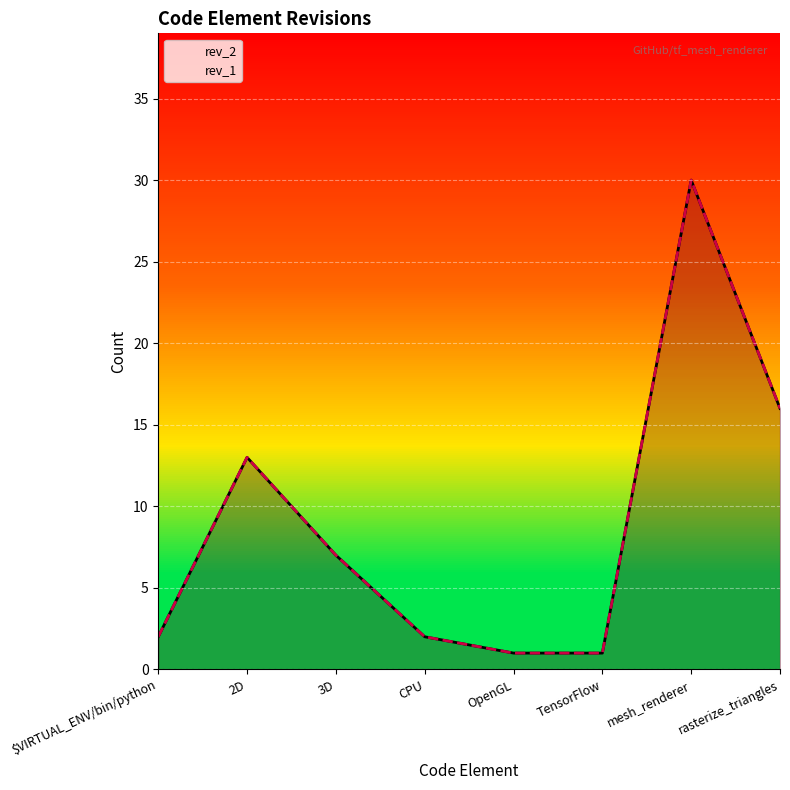

The value of rev_2 at 2D is 13. True or false?

True